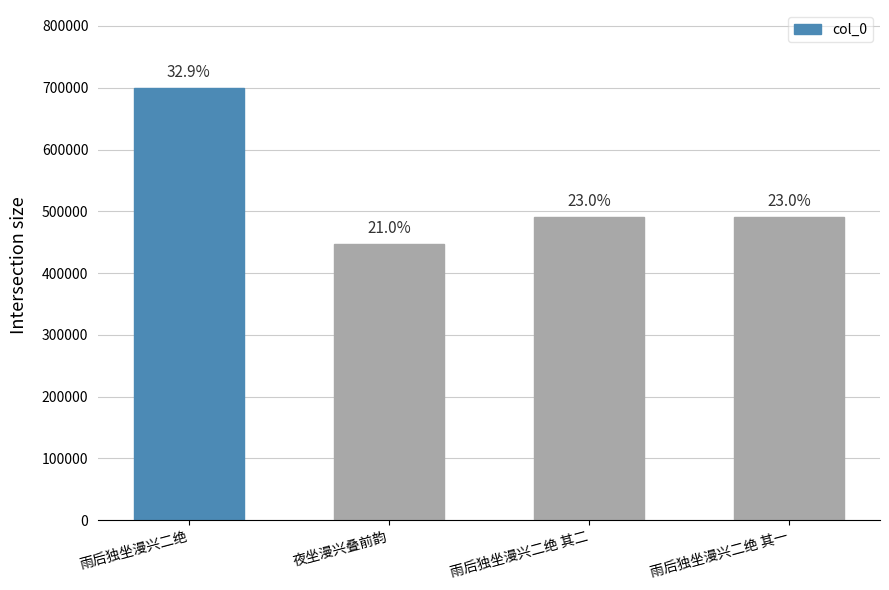

What is the maximum value shown in the chart?

699908